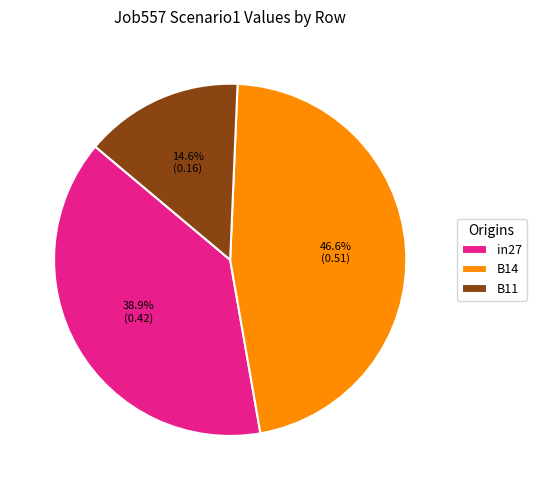

Between B14 and in27, which is larger?

B14